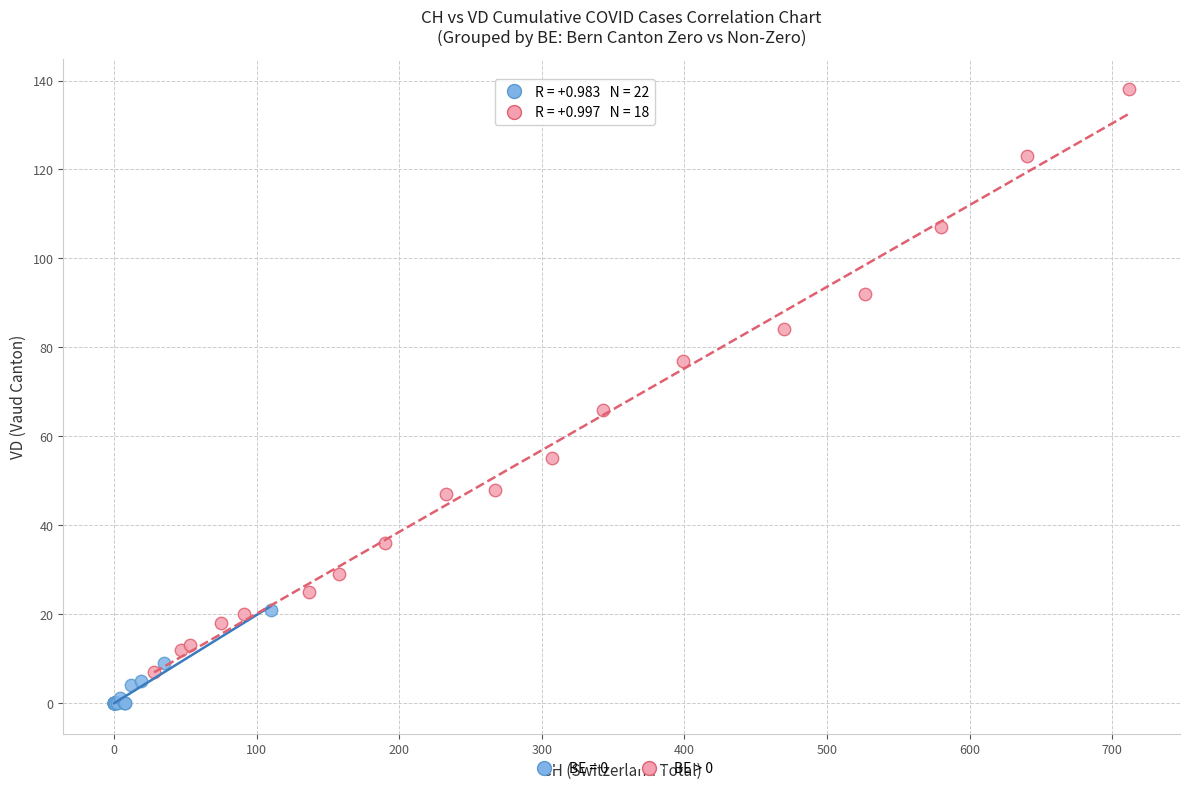

Which series has the widest spread of Y values?

BE > 0